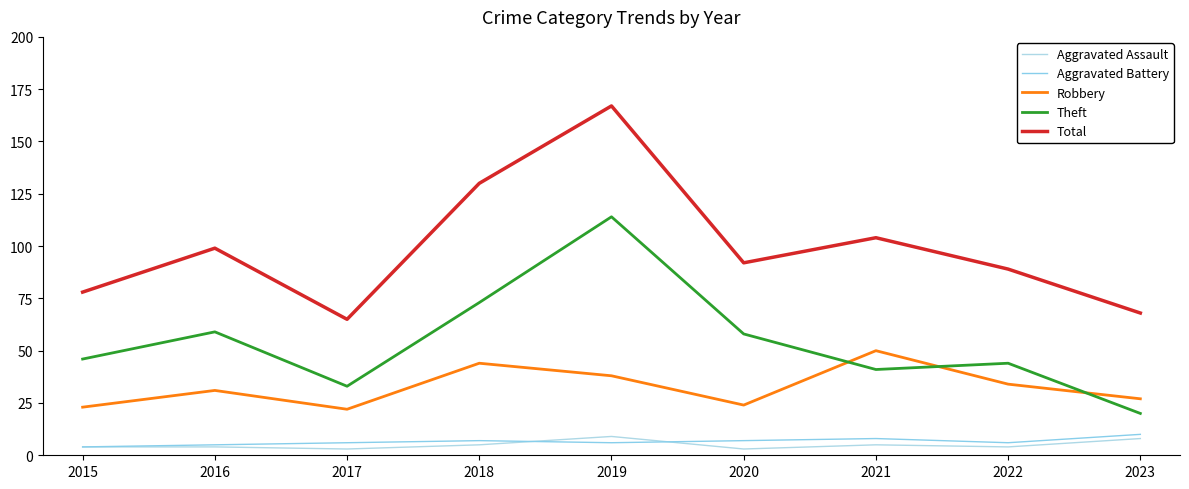

What is the spread (max minus min) of values at 2019?

161